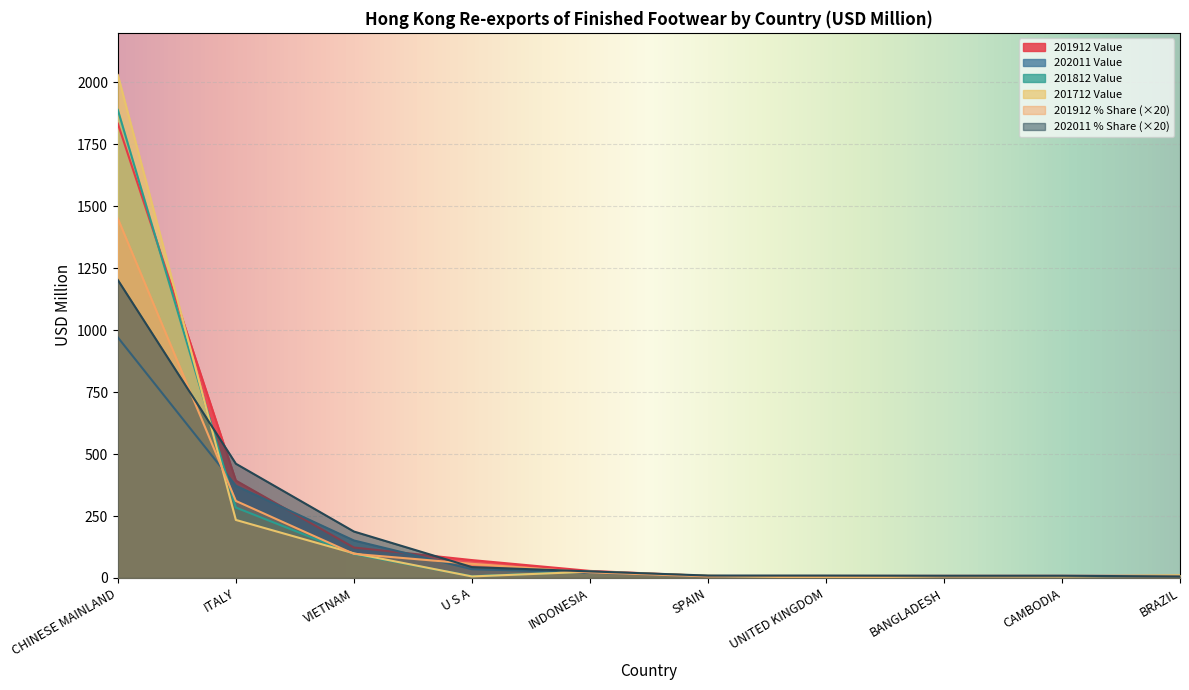

Reading left to right, transcribe all the data shown in this chart.

201912 Value: CHINESE MAINLAND=1833.6	ITALY=393.0	VIETNAM=122.9	U S A=72.2	INDONESIA=28.5	SPAIN=7.9	UNITED KINGDOM=8.1	BANGLADESH=8.4	CAMBODIA=8.5	BRAZIL=8.5
202011 Value: CHINESE MAINLAND=971.0	ITALY=372.3	VIETNAM=151.4	U S A=35.4	INDONESIA=21.5	SPAIN=7.8	UNITED KINGDOM=7.8	BANGLADESH=7.2	CAMBODIA=7.2	BRAZIL=5.0
201812 Value: CHINESE MAINLAND=1889.0	ITALY=284.3	VIETNAM=96.2	U S A=7.0	INDONESIA=26.1	SPAIN=8.0	UNITED KINGDOM=1.9	BANGLADESH=7.7	CAMBODIA=6.4	BRAZIL=8.6
201712 Value: CHINESE MAINLAND=2029.9	ITALY=234.2	VIETNAM=99.4	U S A=6.1	INDONESIA=25.3	SPAIN=9.2	UNITED KINGDOM=0.6	BANGLADESH=7.2	CAMBODIA=6.3	BRAZIL=11.0
201912 % Share: CHINESE MAINLAND=1450.7	ITALY=310.9	VIETNAM=97.2	U S A=57.1	INDONESIA=22.5	SPAIN=6.3	UNITED KINGDOM=6.4	BANGLADESH=6.6	CAMBODIA=6.8	BRAZIL=6.8
202011 % Share: CHINESE MAINLAND=1202.6	ITALY=461.1	VIETNAM=187.5	U S A=43.9	INDONESIA=26.6	SPAIN=9.7	UNITED KINGDOM=9.6	BANGLADESH=9.0	CAMBODIA=8.9	BRAZIL=6.1